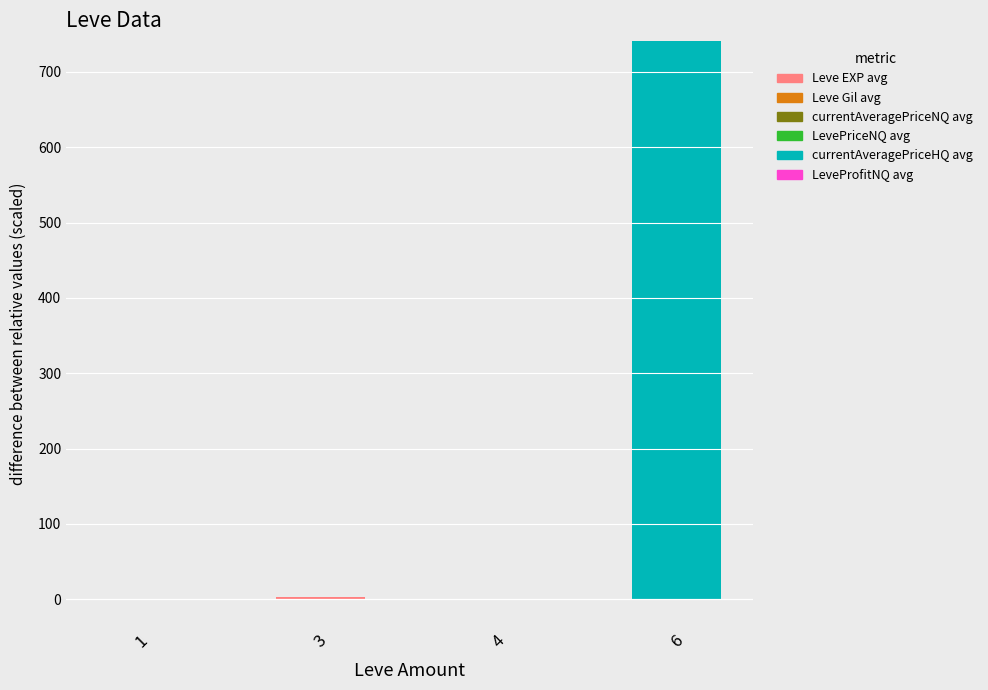

How many positive values does the LeveProfitNQ avg series have?

1